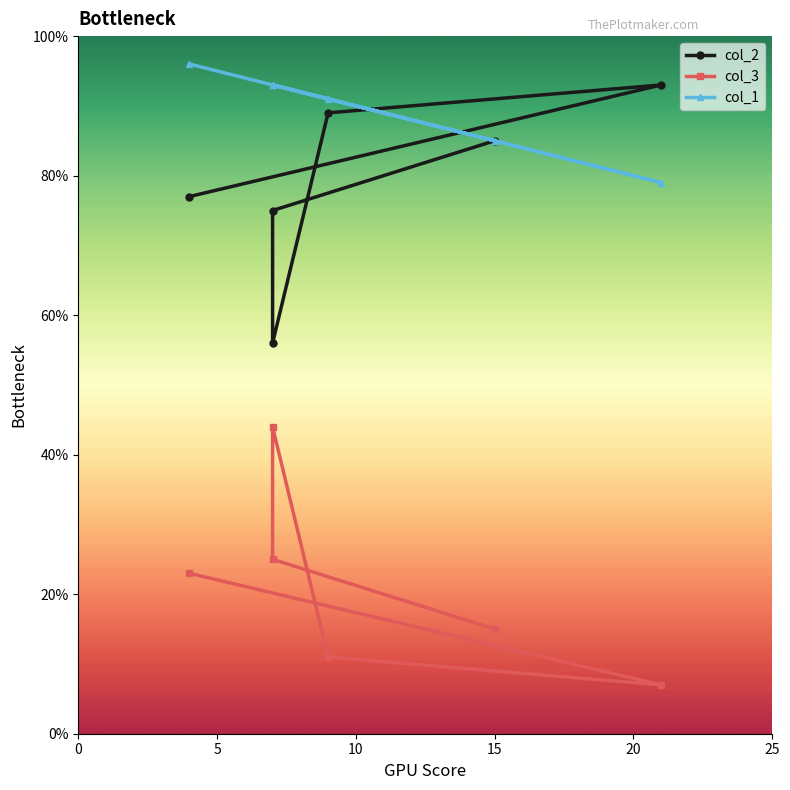

Which label corresponds to the smallest value in the chart?

21